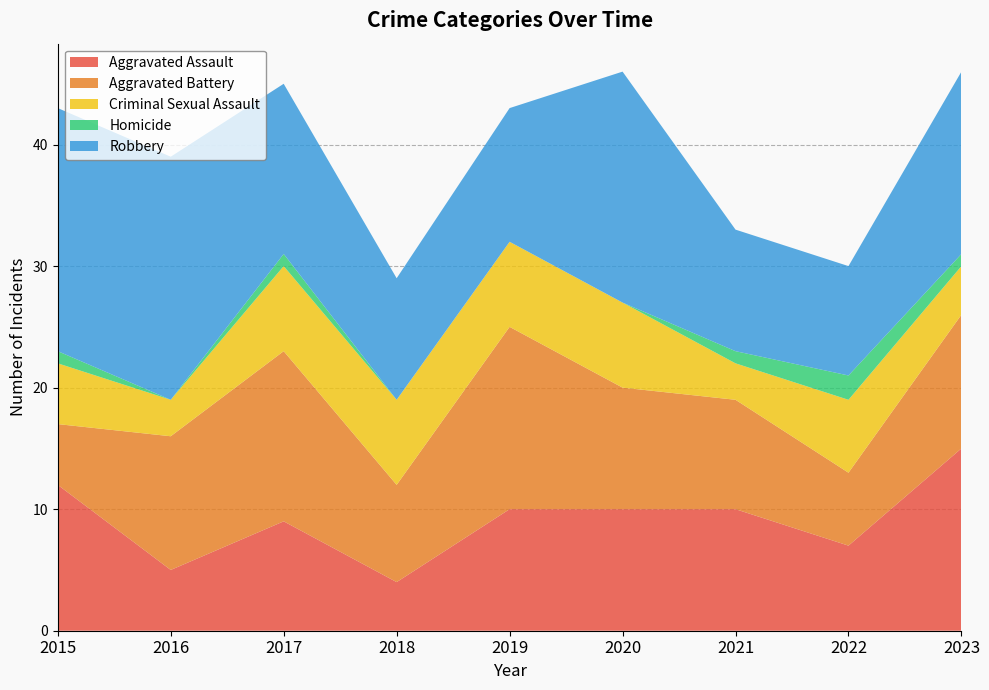

Reading right to left, what are all the values shown in this chart?

Aggravated Assault: 2023=15	2022=7	2021=10	2020=10	2019=10	2018=4	2017=9	2016=5	2015=12
Aggravated Battery: 2023=11	2022=6	2021=9	2020=10	2019=15	2018=8	2017=14	2016=11	2015=5
Criminal Sexual Assault: 2023=4	2022=6	2021=3	2020=7	2019=7	2018=7	2017=7	2016=3	2015=5
Homicide: 2023=1	2022=2	2021=1	2020=0	2019=0	2018=0	2017=1	2016=0	2015=1
Robbery: 2023=15	2022=9	2021=10	2020=19	2019=11	2018=10	2017=14	2016=20	2015=20